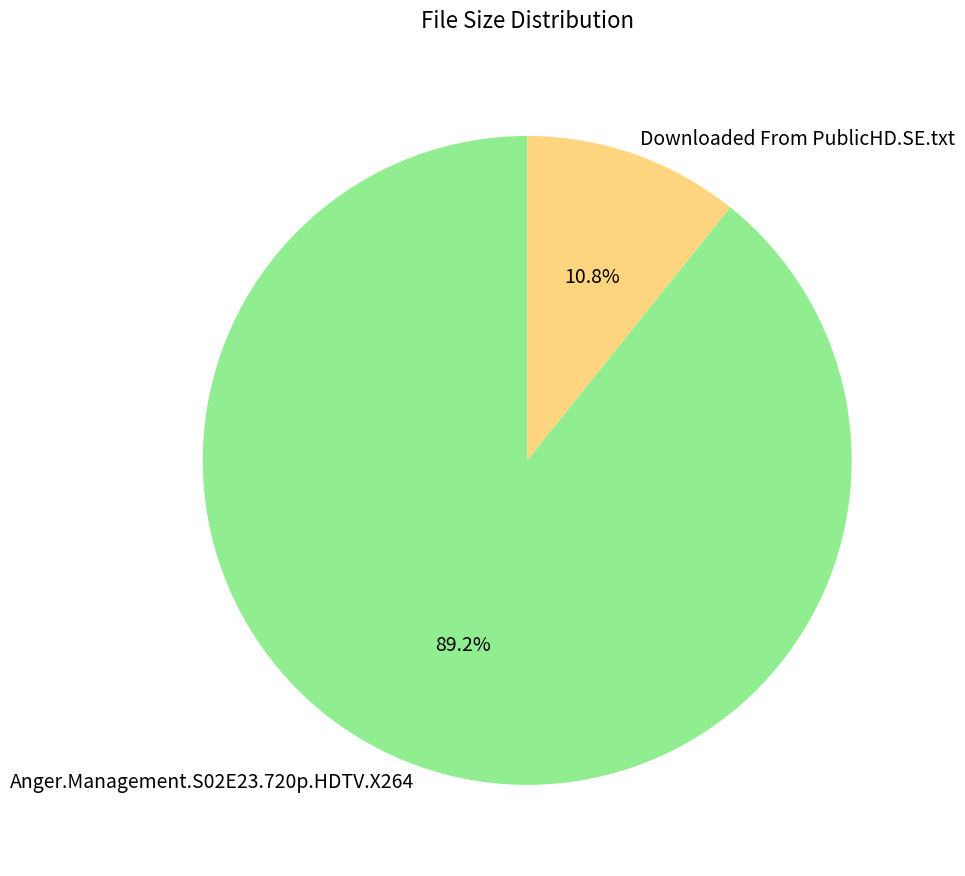

Do Anger.Management.S02E23.720p.HDTV.X264 and Downloaded From PublicHD.SE.txt together represent more than half of the pie?

Yes